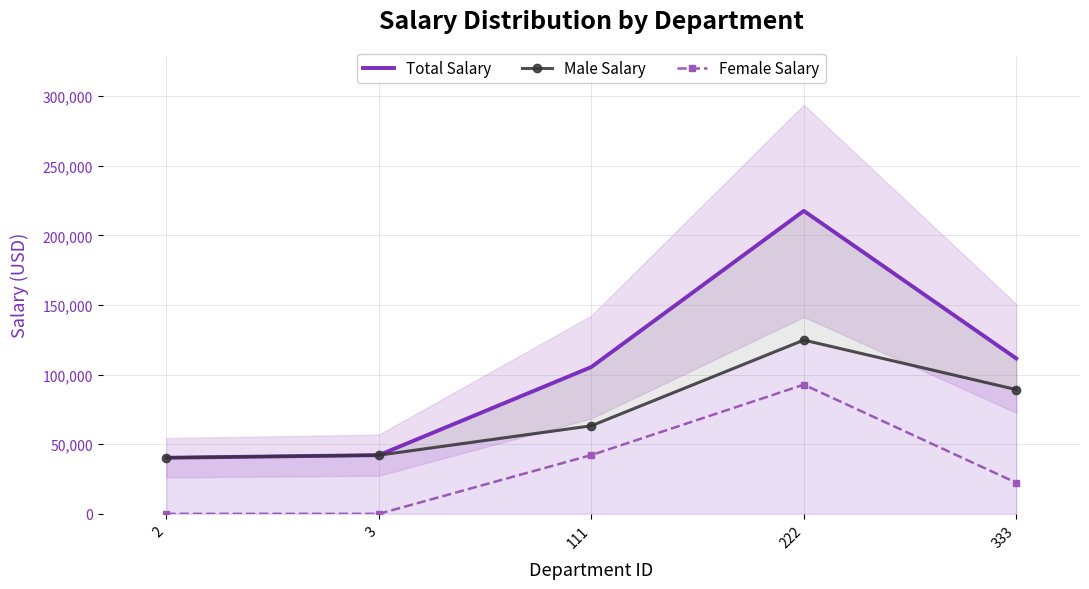

What is the value of the Female Salary point at the 5th from the left?

22345